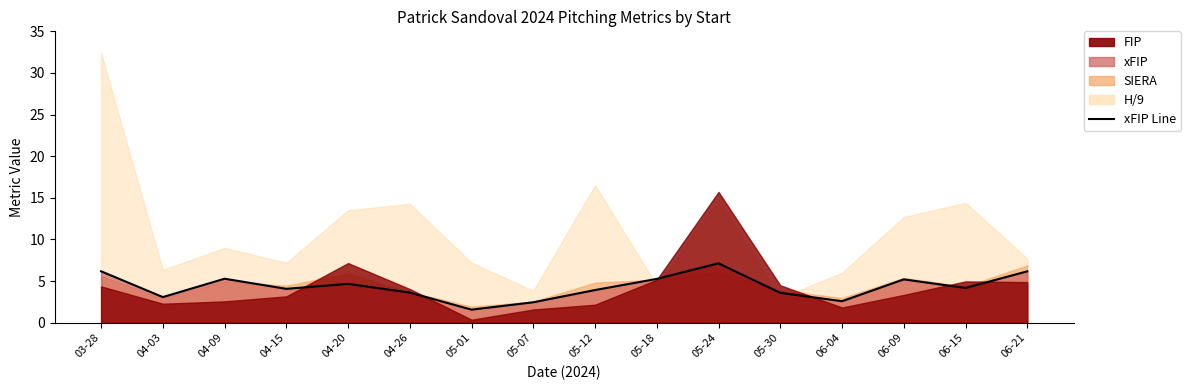

What is the sum of all values?

69.0